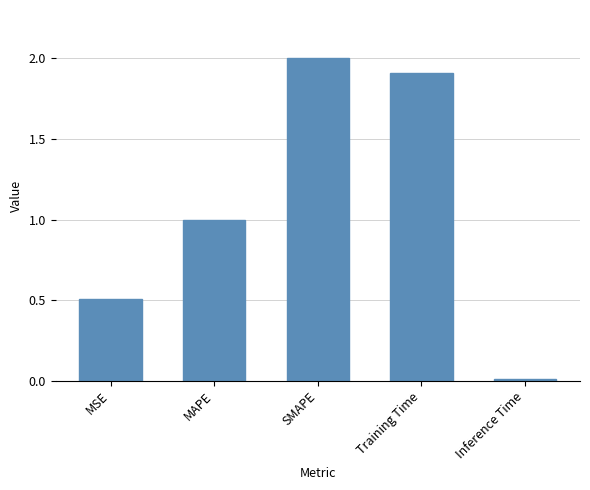

At which label is the value closest to 1?

MAPE